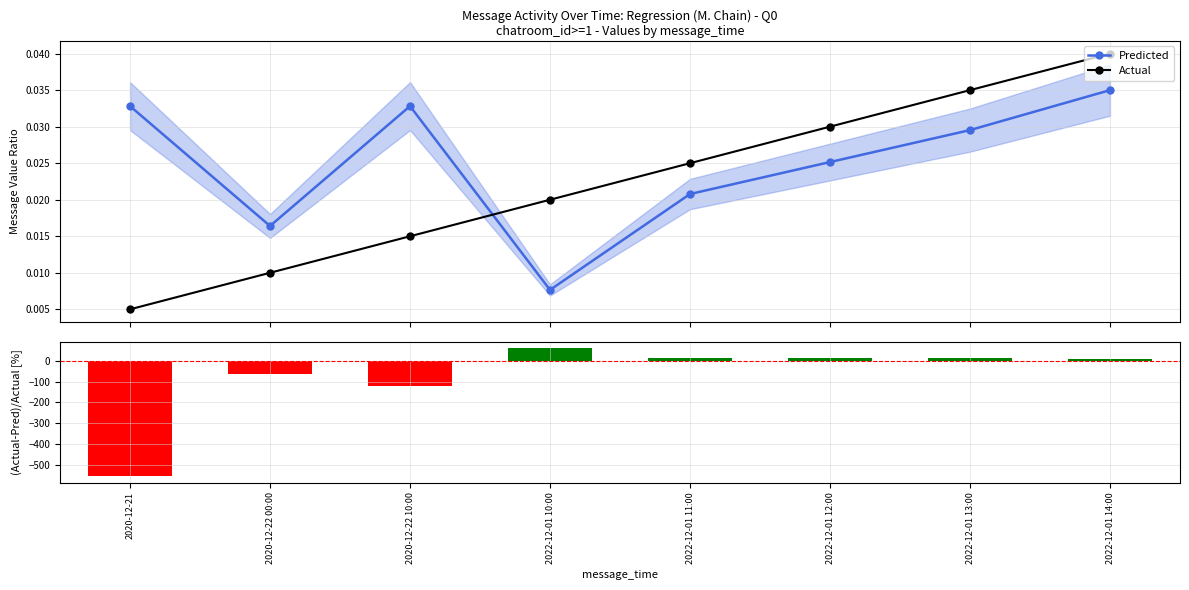

What is the sum of the Actual values at 2022-12-01 10:00 and 2022-12-01 12:00?

0.1